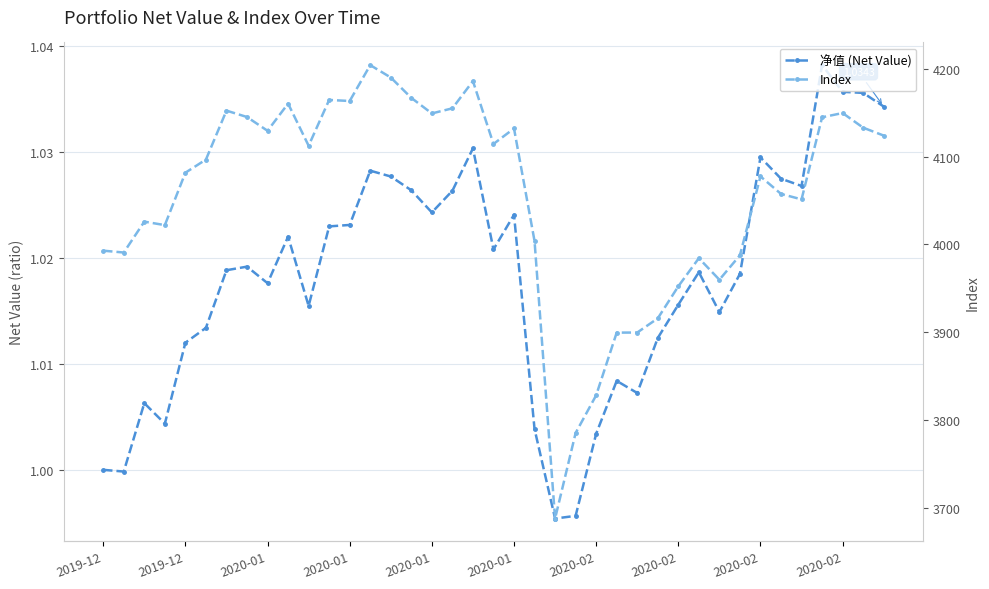

What is the maximum value shown in the chart?

4204.0